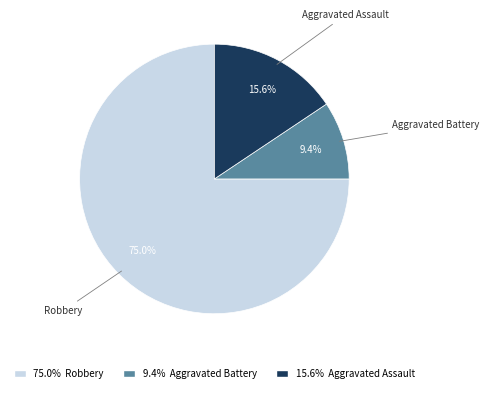

Does any single category account for the majority?

Yes